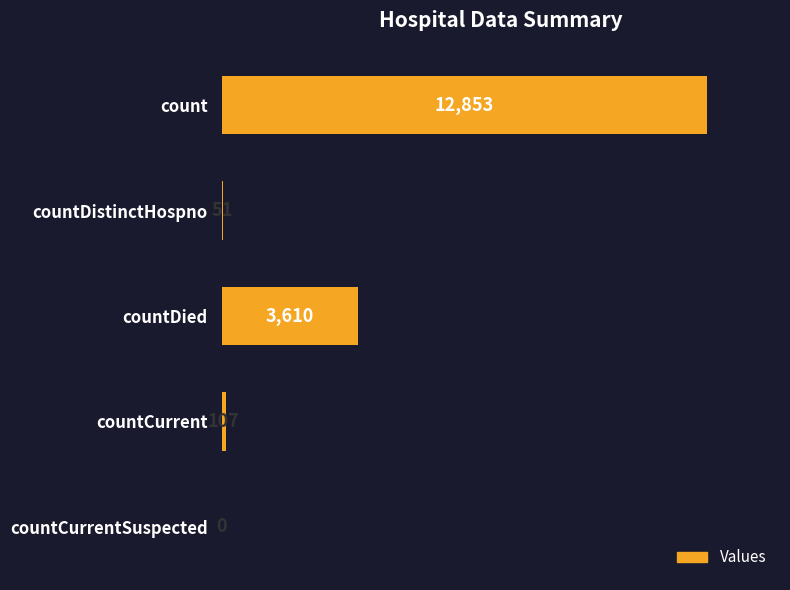

Are the bars horizontal?

Yes